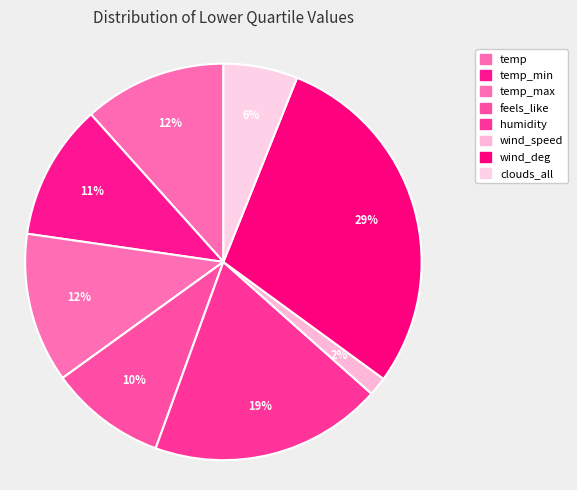

How many slices are in this pie chart?

8